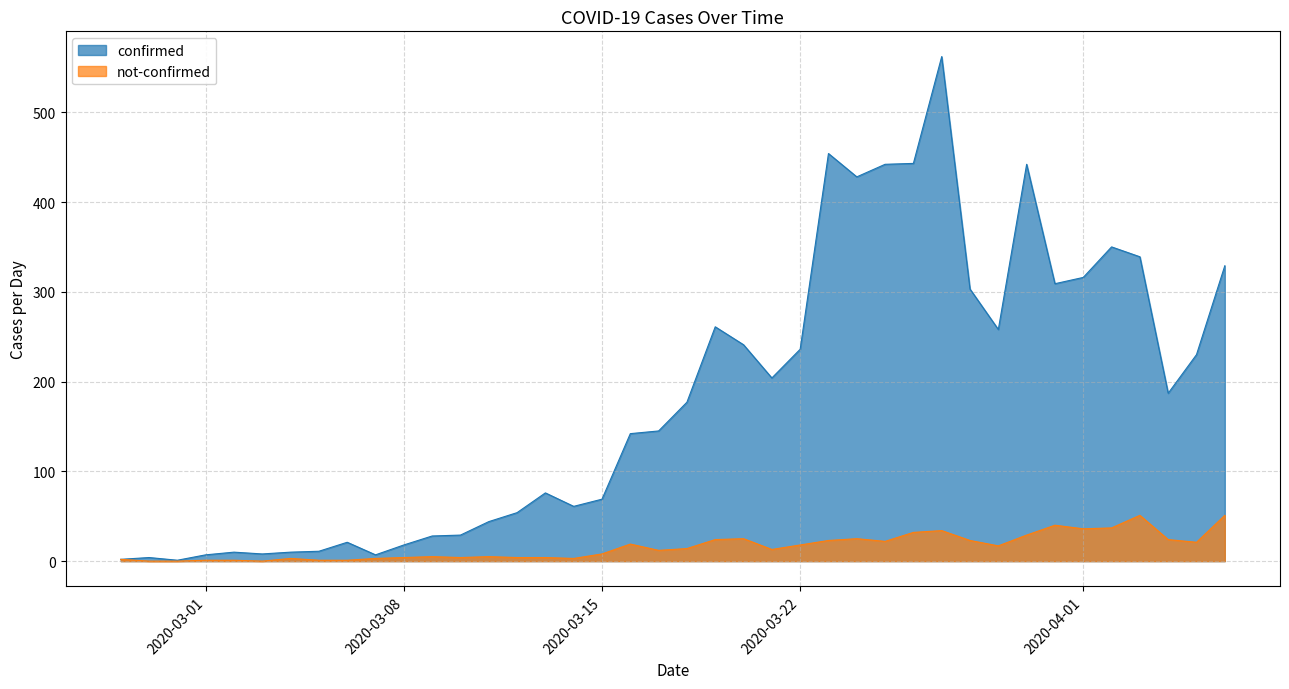

What are all the series names shown in the legend?

confirmed, not-confirmed